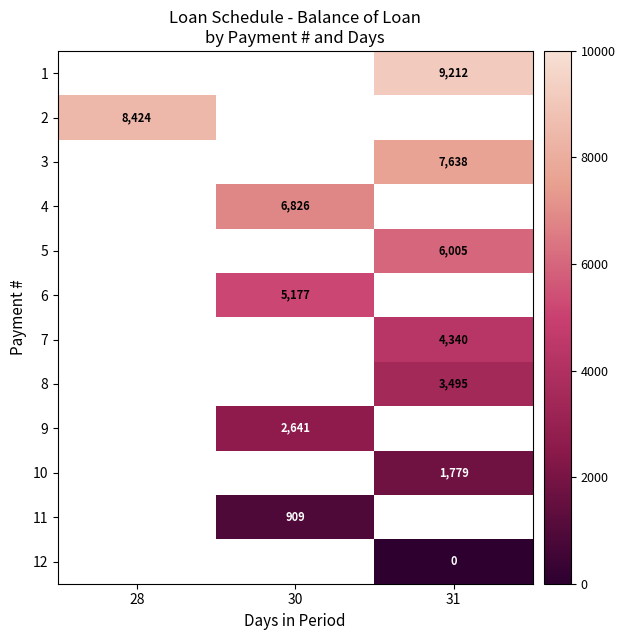

Which label corresponds to the smallest value in the chart?

31